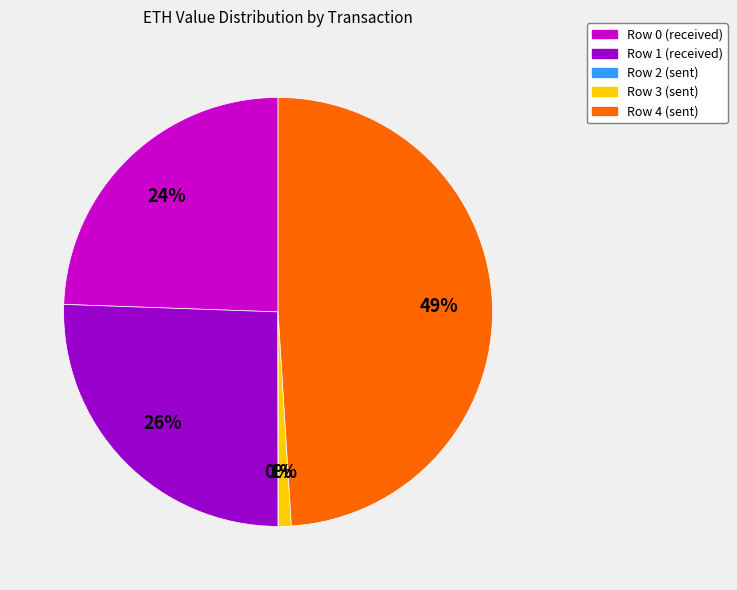

To the nearest percent, what is the difference between the largest and smallest slice percentages?

49%